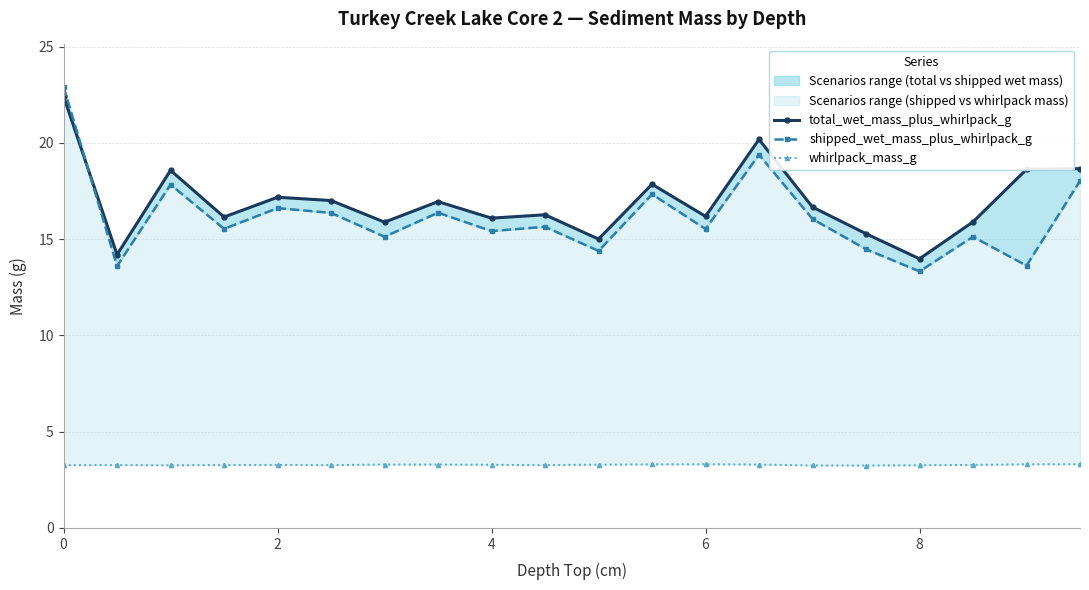

True or false: whirlpack_mass_g has a value of 1.1 at 11.

False